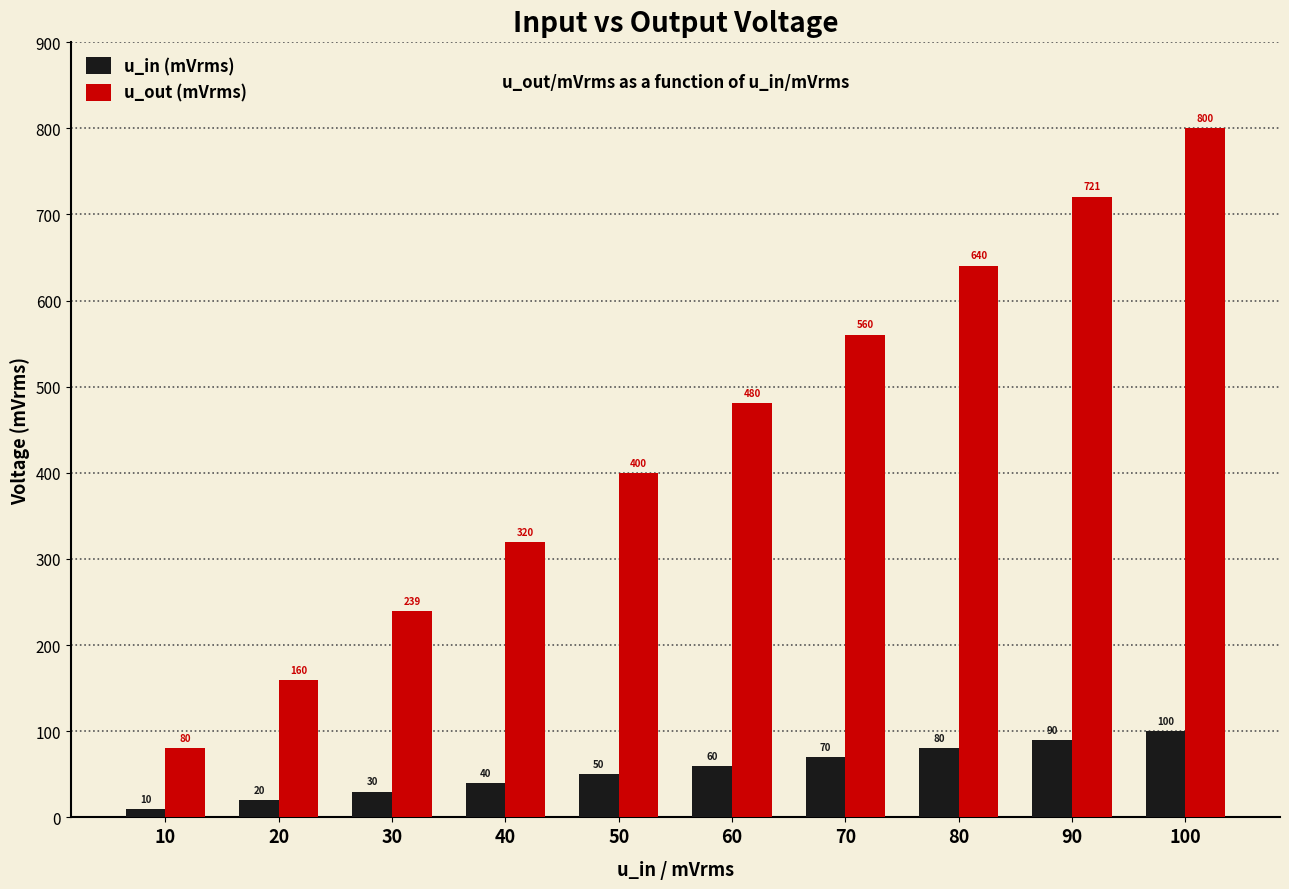

How many data points does each series have?

10